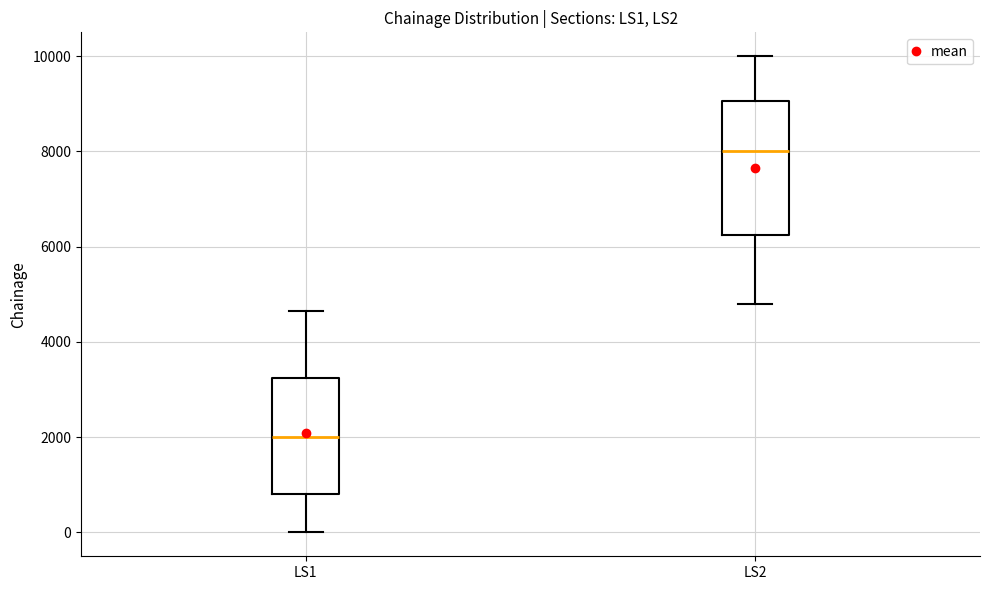

Reading left to right, transcribe this box plot: for each box, give where its median line is, the range the box spans, and where its two whiskers end, as read against the y-axis. The values are not printed on the chart, so give them approximately, as read against the axis.

LS1: median 2000, box 800 to 3200, whiskers 0 to 4600
LS2: median 8000, box 6200 to 9000, whiskers 4800 to 10000